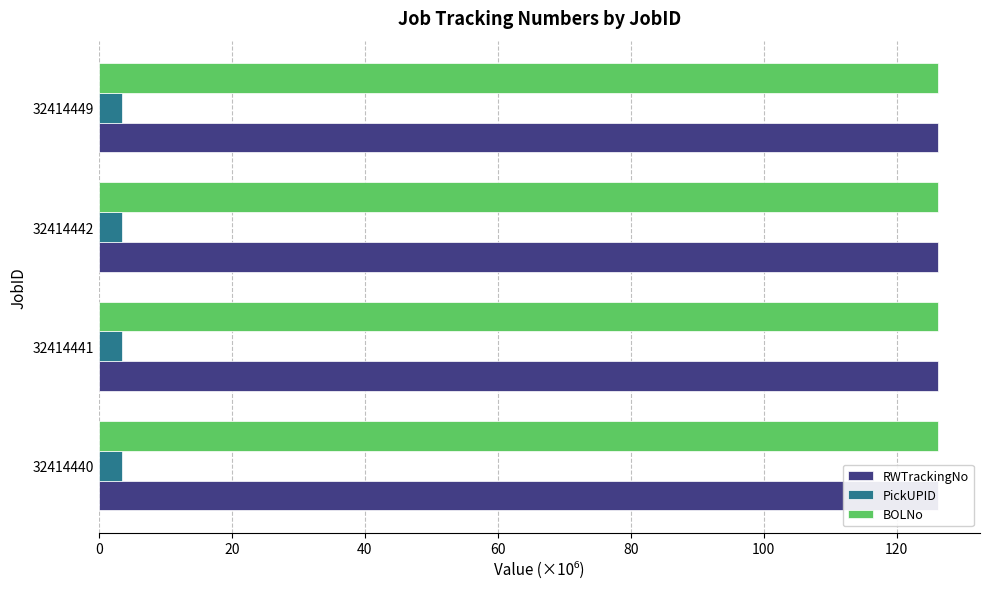

What are all the series names shown in the legend?

RWTrackingNo, PickUPID, BOLNo